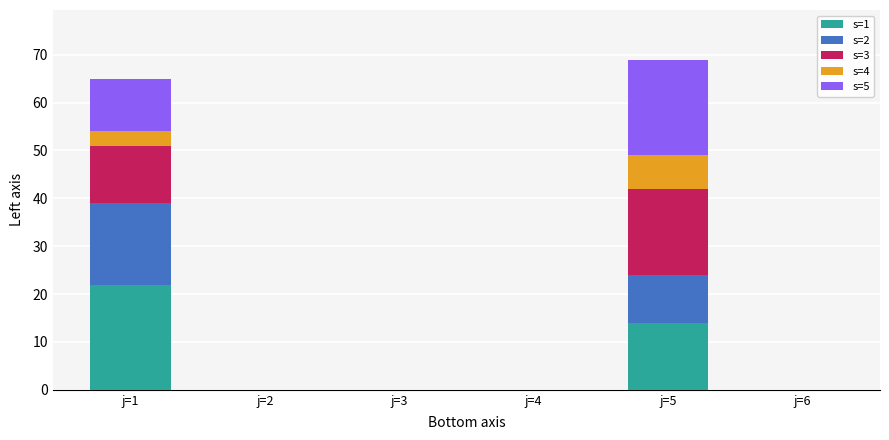

What is the sum of all s=1 values?

36